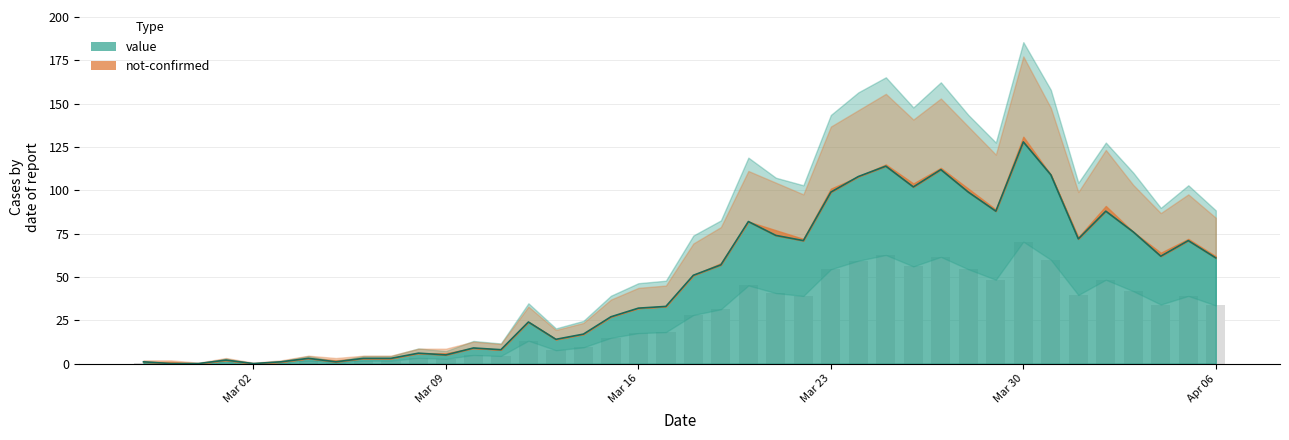

Are the bars horizontal?

No